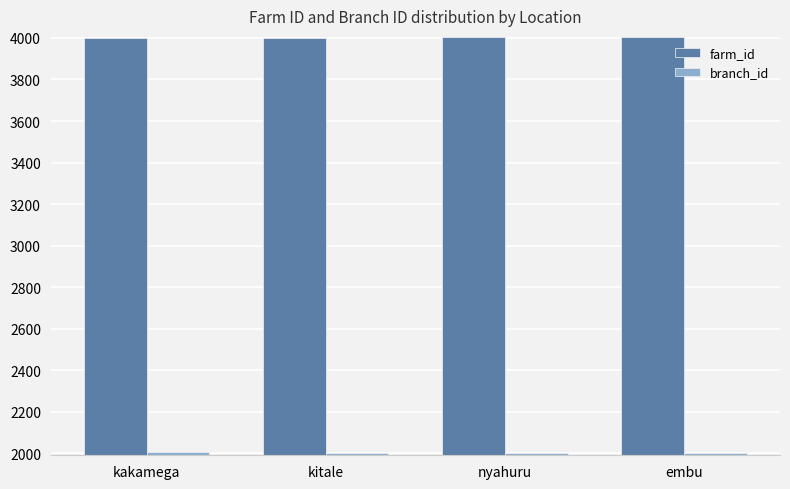

What is the label of the 4th bar from the right?

kakamega